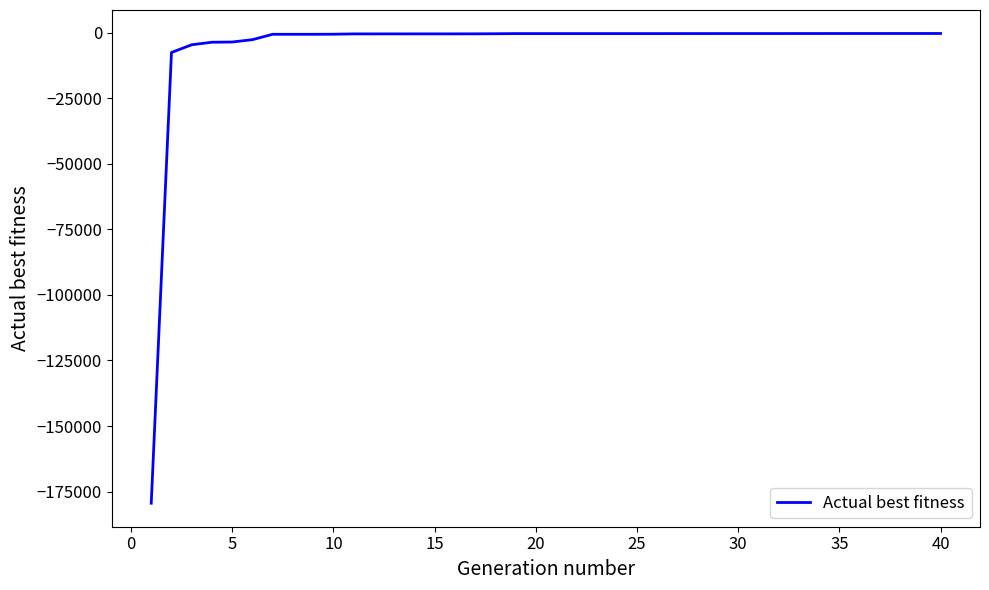

What is the difference between the second highest and minimum values?

179129